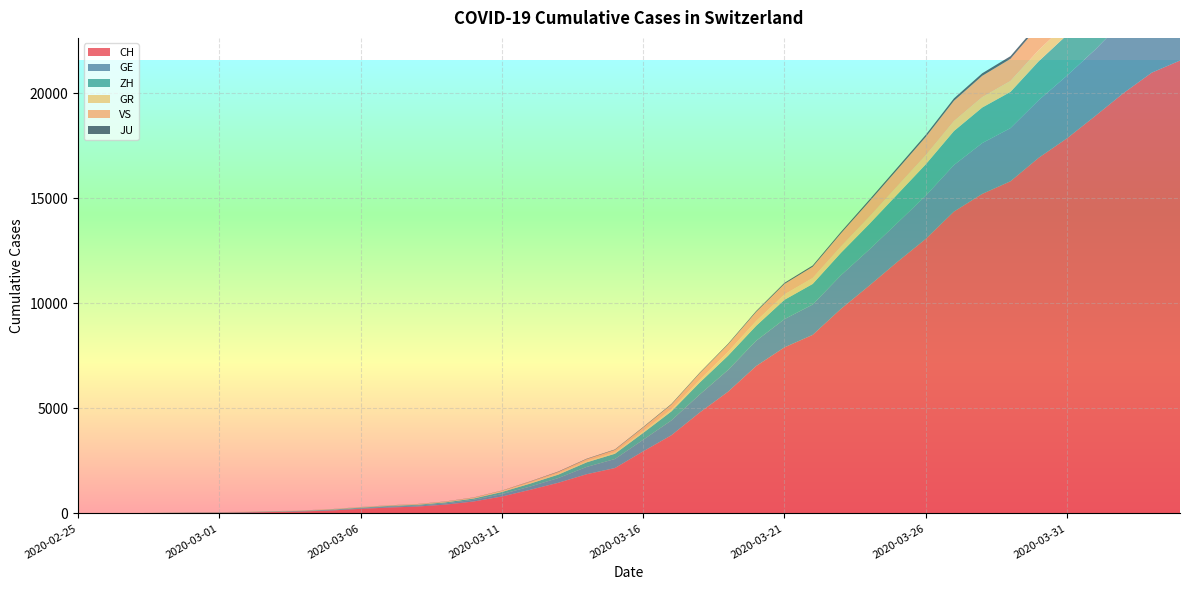

Reading left to right, transcribe all the data shown in this chart.

CH: 2020-02-25=0	2020-02-26=4	2020-02-27=8	2020-02-28=20	2020-02-29=30	2020-03-01=36	2020-03-02=50	2020-03-03=69	2020-03-04=97	2020-03-05=142	2020-03-06=219	2020-03-07=280	2020-03-08=327	2020-03-09=419	2020-03-10=569	2020-03-11=806	2020-03-12=1124	2020-03-13=1461	2020-03-14=1866	2020-03-15=2160	2020-03-16=2954	2020-03-17=3722	2020-03-18=4801	2020-03-19=5788	2020-03-20=7014	2020-03-21=7904	2020-03-22=8498	2020-03-23=9735	2020-03-24=10838	2020-03-25=11975	2020-03-26=13064	2020-03-27=14367	2020-03-28=15207	2020-03-29=15809	2020-03-30=16928	2020-03-31=17852	2020-04-01=18915	2020-04-02=20005	2020-04-03=20978	2020-04-04=21554
GE: 2020-02-25=0	2020-02-26=1	2020-02-27=1	2020-02-28=5	2020-02-29=9	2020-03-01=10	2020-03-02=11	2020-03-03=14	2020-03-04=16	2020-03-05=20	2020-03-06=30	2020-03-07=43	2020-03-08=45	2020-03-09=60	2020-03-10=79	2020-03-11=113	2020-03-12=154	2020-03-13=225	2020-03-14=347	2020-03-15=430	2020-03-16=551	2020-03-17=705	2020-03-18=857	2020-03-19=1035	2020-03-20=1204	2020-03-21=1342	2020-03-22=1445	2020-03-23=1600	2020-03-24=1717	2020-03-25=1856	2020-03-26=2057	2020-03-27=2215	2020-03-28=2419	2020-03-29=2530	2020-03-30=2743	2020-03-31=2984	2020-04-01=3160	2020-04-02=3445	2020-04-03=3650	2020-04-04=3788
ZH: 2020-02-25=0	2020-02-26=0	2020-02-27=2	2020-02-28=2	2020-02-29=6	2020-03-01=7	2020-03-02=10	2020-03-03=13	2020-03-04=15	2020-03-05=23	2020-03-06=29	2020-03-07=34	2020-03-08=40	2020-03-09=49	2020-03-10=62	2020-03-11=101	2020-03-12=140	2020-03-13=163	2020-03-14=218	2020-03-15=250	2020-03-16=326	2020-03-17=429	2020-03-18=568	2020-03-19=679	2020-03-20=711	2020-03-21=919	2020-03-22=978	2020-03-23=1067	2020-03-24=1213	2020-03-25=1357	2020-03-26=1489	2020-03-27=1616	2020-03-28=1690	2020-03-29=1722	2020-03-30=1848	2020-03-31=1936	2020-04-01=2125	2020-04-02=2289	2020-04-03=2417	2020-04-04=2450
GR: 2020-02-25=0	2020-02-26=2	2020-02-27=2	2020-02-28=6	2020-02-29=6	2020-03-01=6	2020-03-02=9	2020-03-03=9	2020-03-04=12	2020-03-05=14	2020-03-06=16	2020-03-07=17	2020-03-08=18	2020-03-09=18	2020-03-10=22	2020-03-11=31	2020-03-12=43	2020-03-13=53	2020-03-14=56	2020-03-15=71	2020-03-16=84	2020-03-17=101	2020-03-18=128	2020-03-19=182	2020-03-20=226	2020-03-21=258	2020-03-22=284	2020-03-23=300	2020-03-24=343	2020-03-25=393	2020-03-26=433	2020-03-27=474	2020-03-28=495	2020-03-29=519	2020-03-30=535	2020-03-31=547	2020-04-01=592	2020-04-02=622	2020-04-03=649	2020-04-04=657
VS: 2020-02-25=0	2020-02-26=0	2020-02-27=0	2020-02-28=1	2020-02-29=1	2020-03-01=2	2020-03-02=3	2020-03-03=3	2020-03-04=4	2020-03-05=5	2020-03-06=6	2020-03-07=7	2020-03-08=12	2020-03-09=17	2020-03-10=22	2020-03-11=30	2020-03-12=53	2020-03-13=76	2020-03-14=98	2020-03-15=115	2020-03-16=172	2020-03-17=225	2020-03-18=312	2020-03-19=349	2020-03-20=436	2020-03-21=498	2020-03-22=535	2020-03-23=628	2020-03-24=728	2020-03-25=793	2020-03-26=874	2020-03-27=968	2020-03-28=1017	2020-03-29=1055	2020-03-30=1144	2020-03-31=1211	2020-04-01=1282	2020-04-02=1334	2020-04-03=1385	2020-04-04=1418
JU: 2020-02-25=0	2020-02-26=0	2020-02-27=1	2020-02-28=1	2020-02-29=1	2020-03-01=1	2020-03-02=1	2020-03-03=2	2020-03-04=2	2020-03-05=4	2020-03-06=4	2020-03-07=5	2020-03-08=5	2020-03-09=7	2020-03-10=7	2020-03-11=7	2020-03-12=12	2020-03-13=17	2020-03-14=18	2020-03-15=19	2020-03-16=25	2020-03-17=29	2020-03-18=32	2020-03-19=36	2020-03-20=44	2020-03-21=54	2020-03-22=61	2020-03-23=69	2020-03-24=82	2020-03-25=92	2020-03-26=100	2020-03-27=114	2020-03-28=119	2020-03-29=127	2020-03-30=128	2020-03-31=140	2020-04-01=145	2020-04-02=149	2020-04-03=149	2020-04-04=154